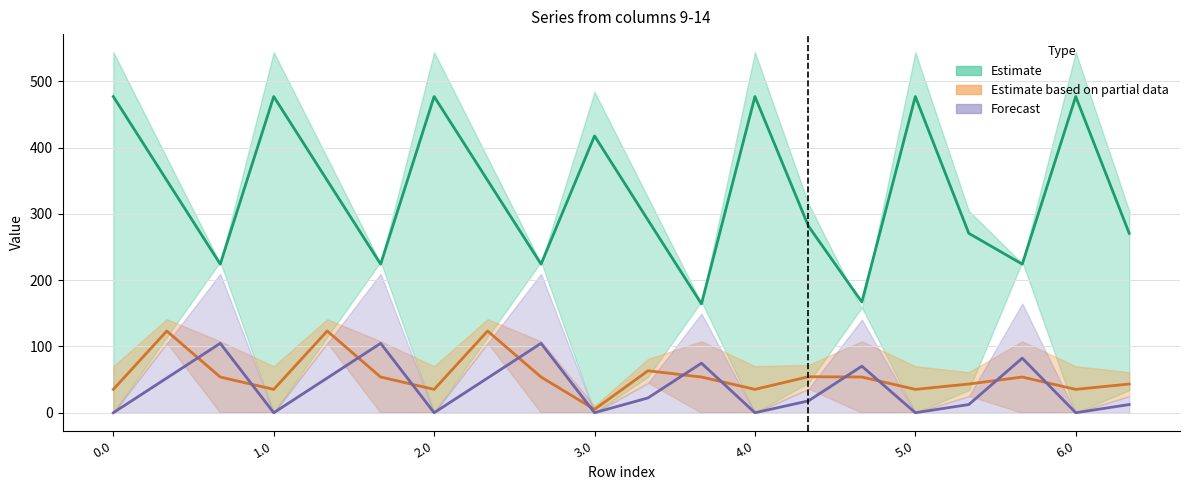

The Forecast (col_9) series shows -66.1 at 0.0. True or false?

False